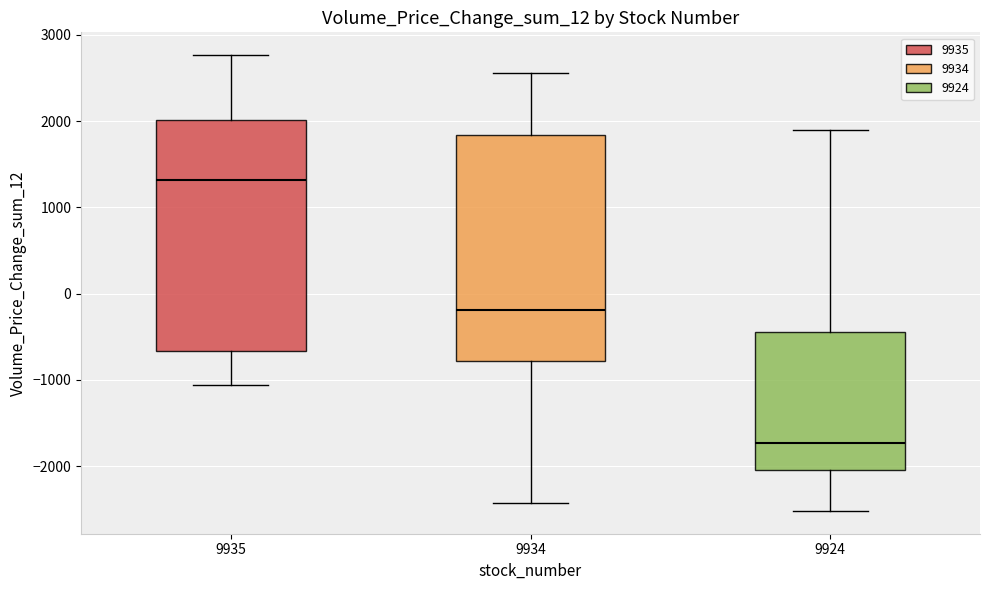

Which box's median line is the highest?

9935